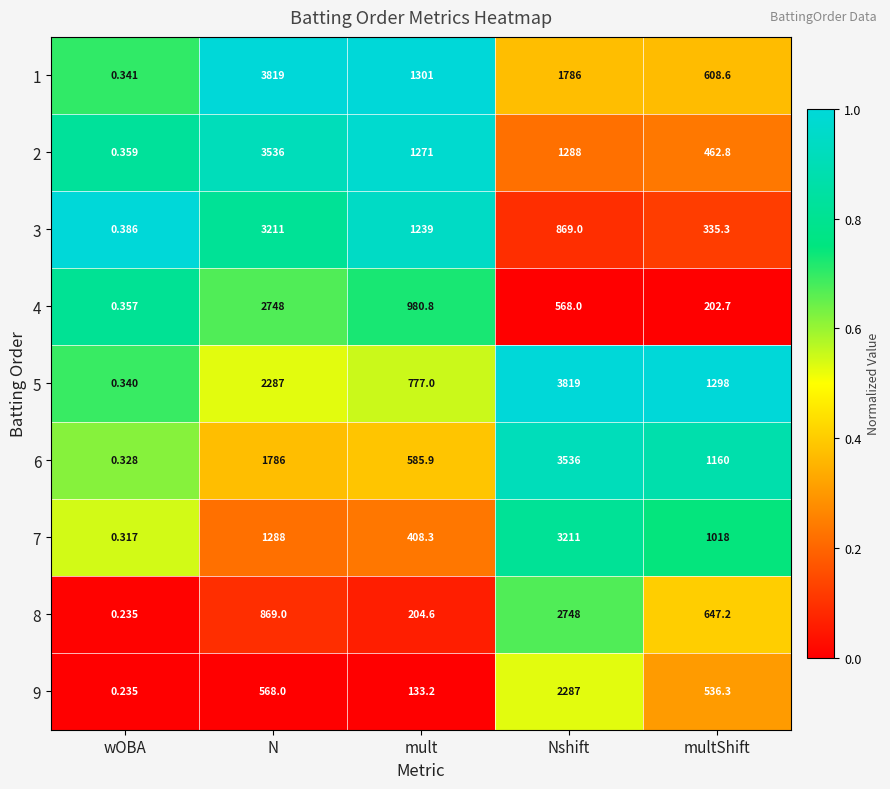

Count the number of data series in this chart.

9